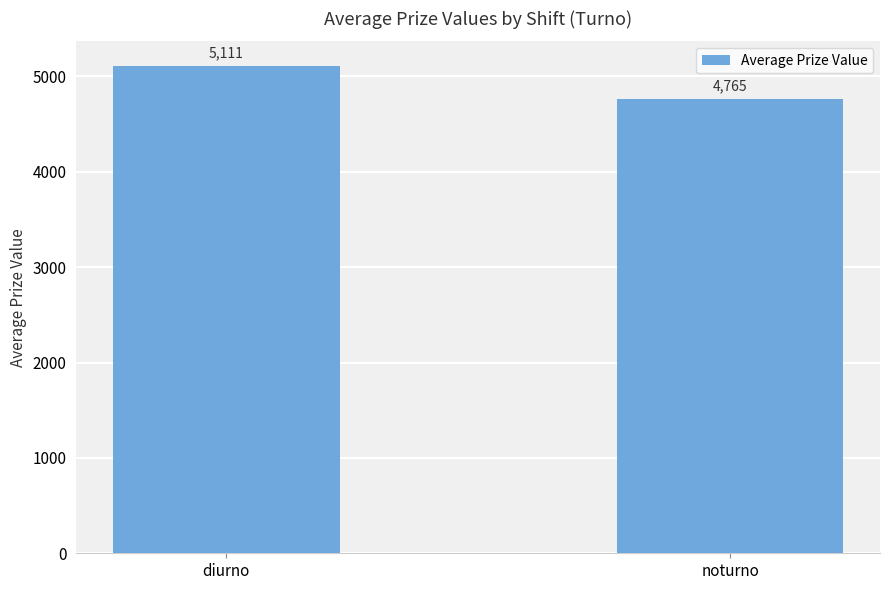

What is the greatest value displayed?

5111.2